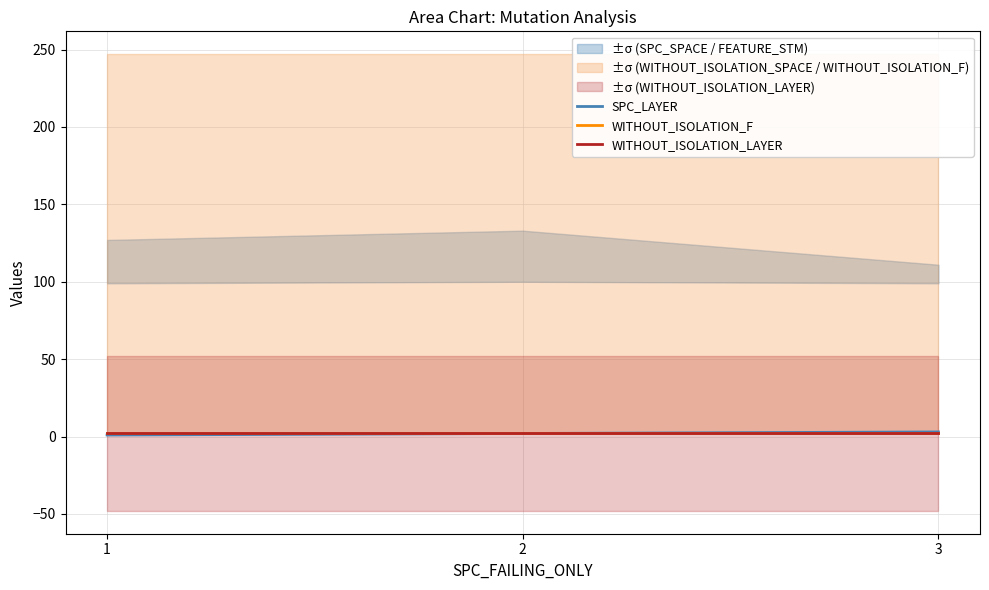

The value of WITHOUT_ISOLATION_LAYER at 3 is 3. True or false?

False